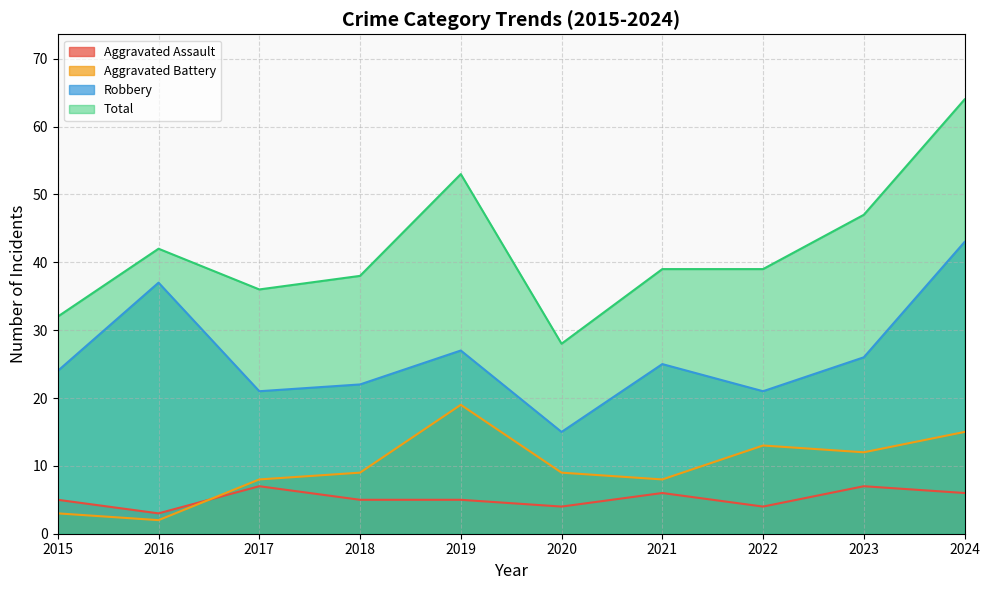

How many interior local peaks does the Aggravated Assault series have?

3